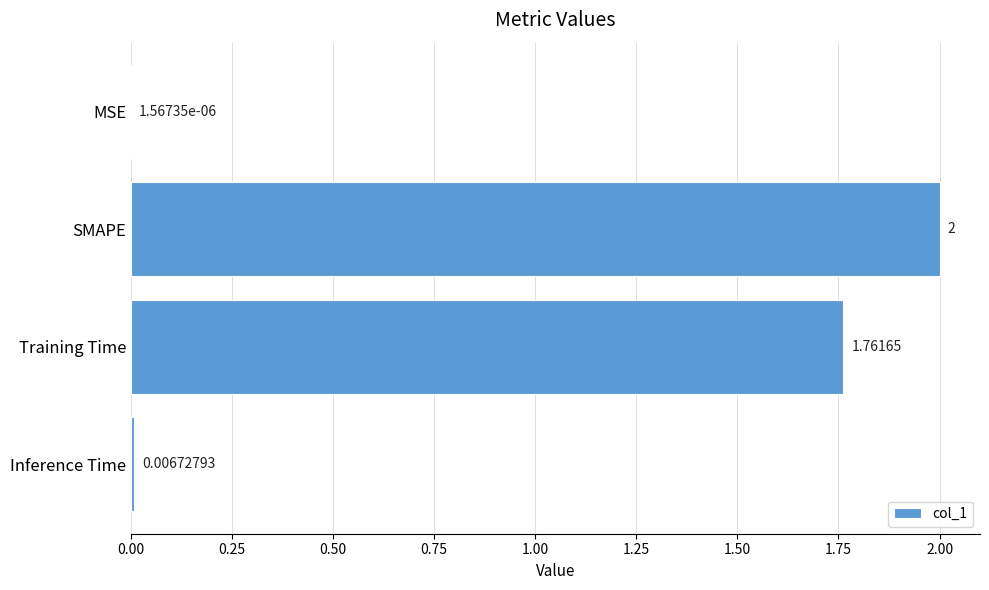

Between MSE and Training Time, which is larger?

Training Time